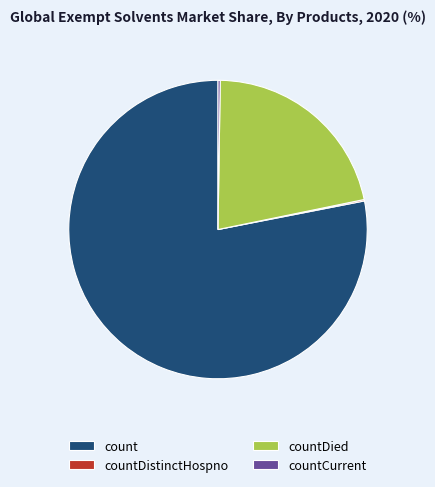

Does count represent more than half of the total?

Yes